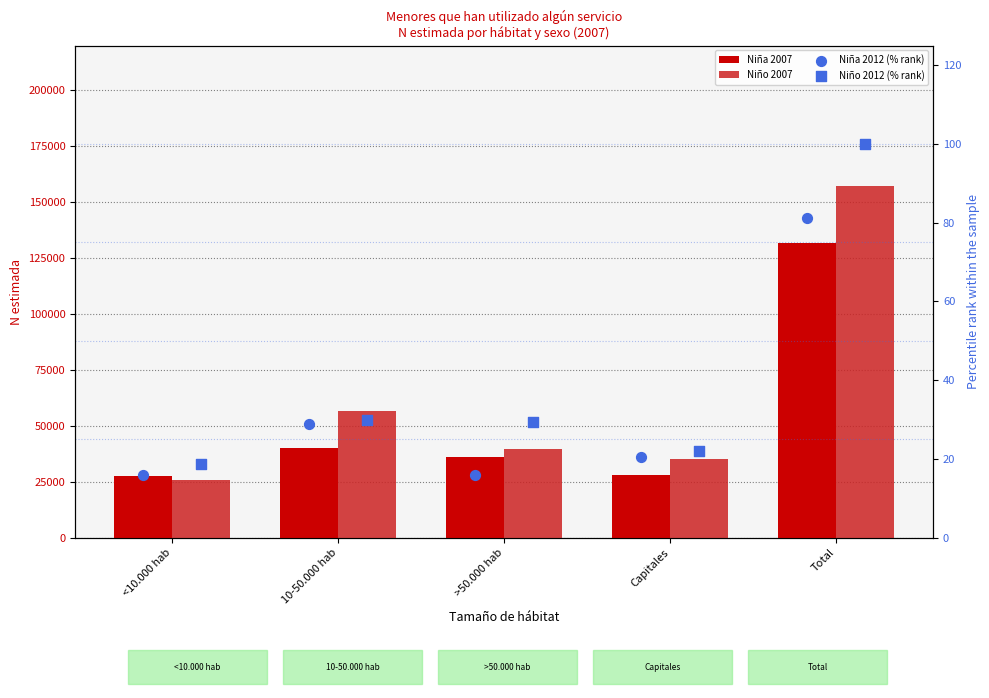

At how many categories does at least one series exceed 5007?

5